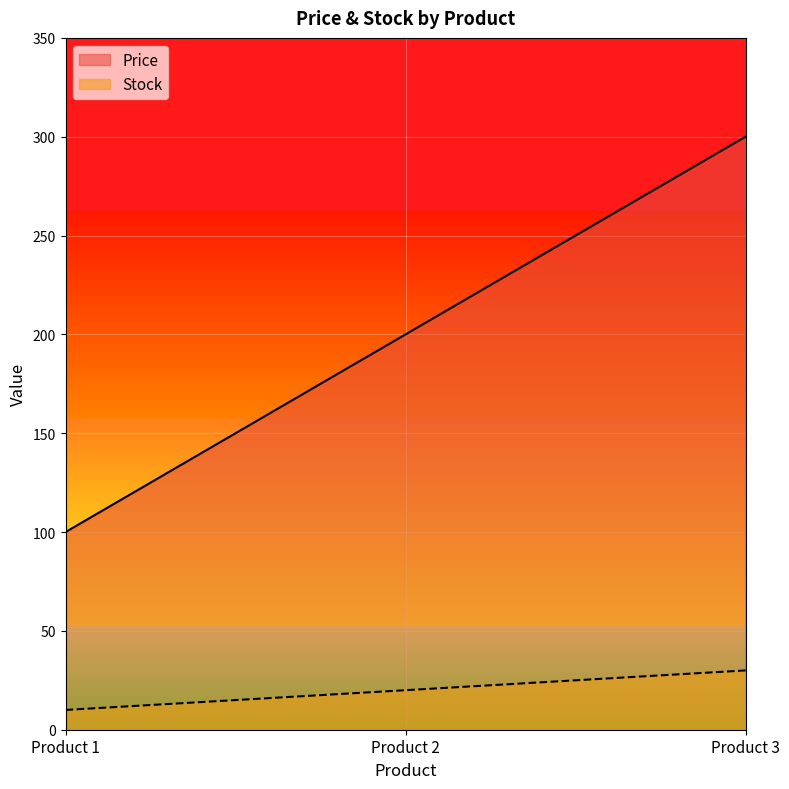

List the labels in order of Price value, smallest first.

Product 1, Product 2, Product 3